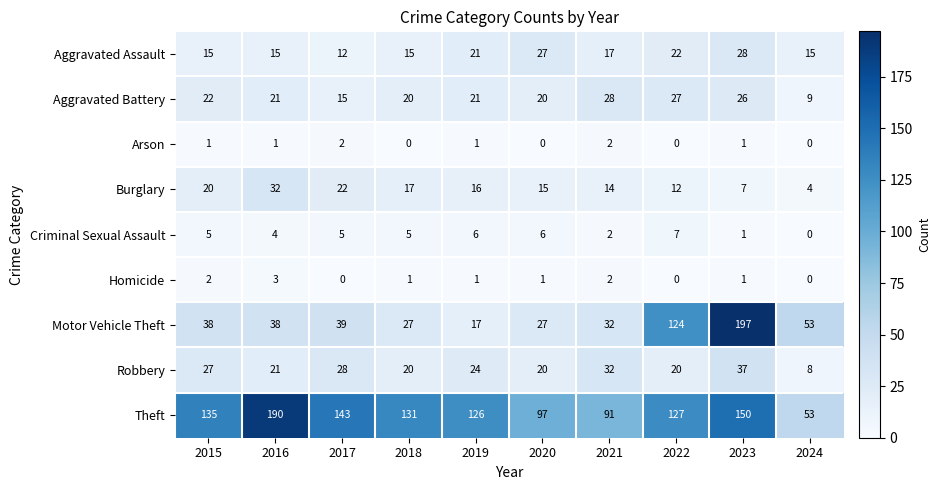

How many Homicide values are between 0 and 2?

9